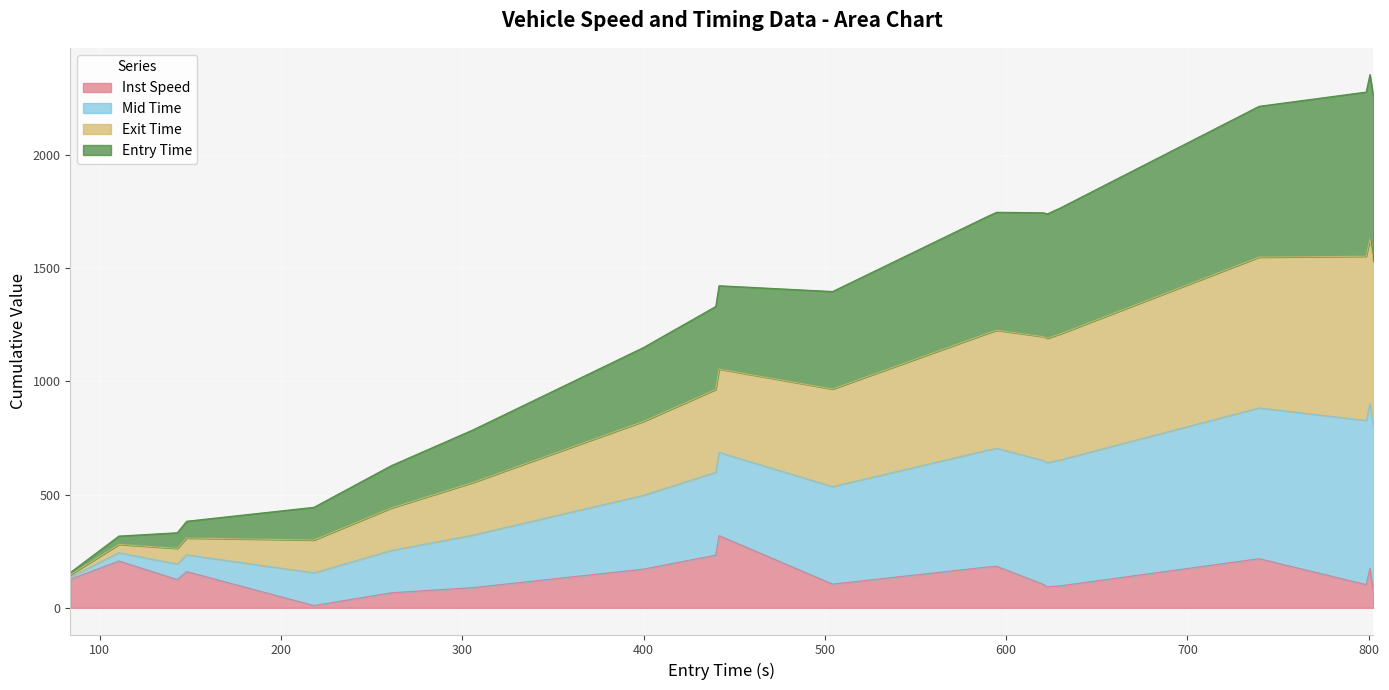

What is the maximum value for Inst Speed?

319.0